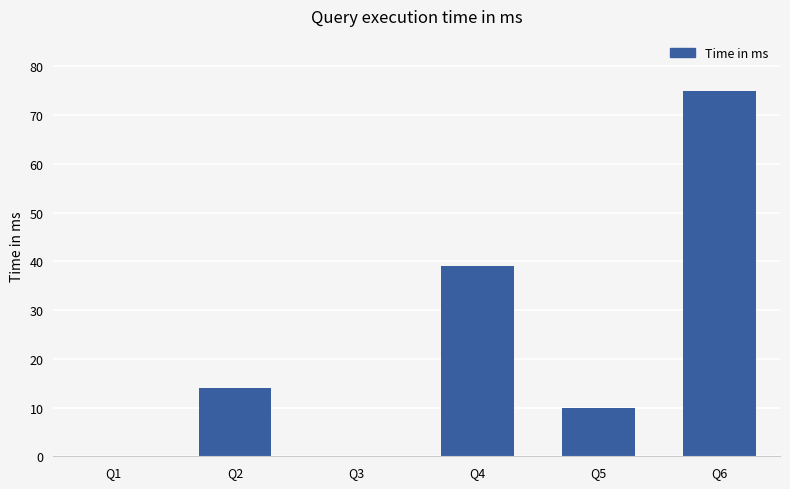

Which category has the highest value across all series?

Q6